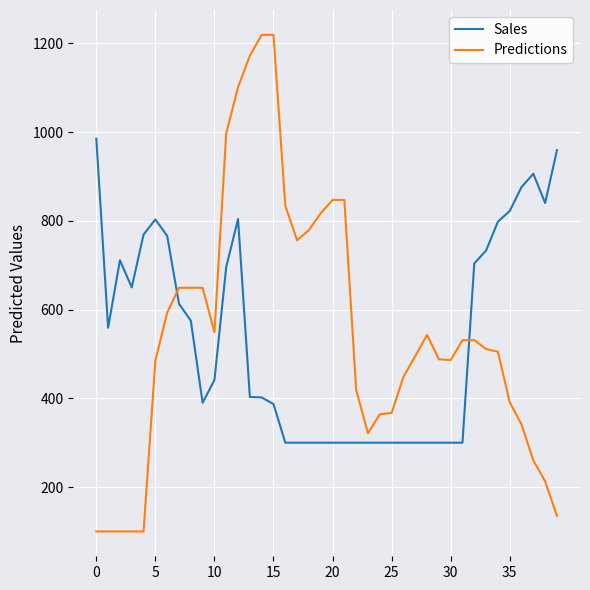

Which series has the largest range (max minus min)?

Predictions